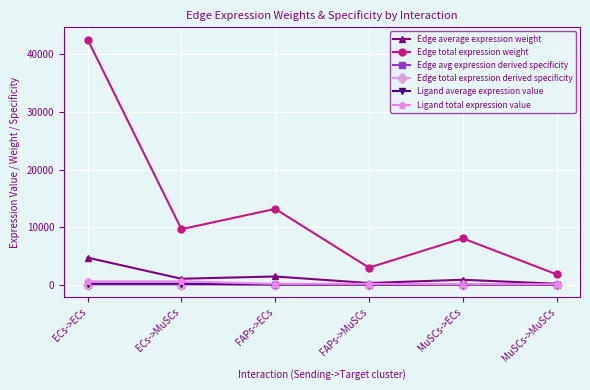

What is the label of the 5th point from the left?

MuSCs->ECs